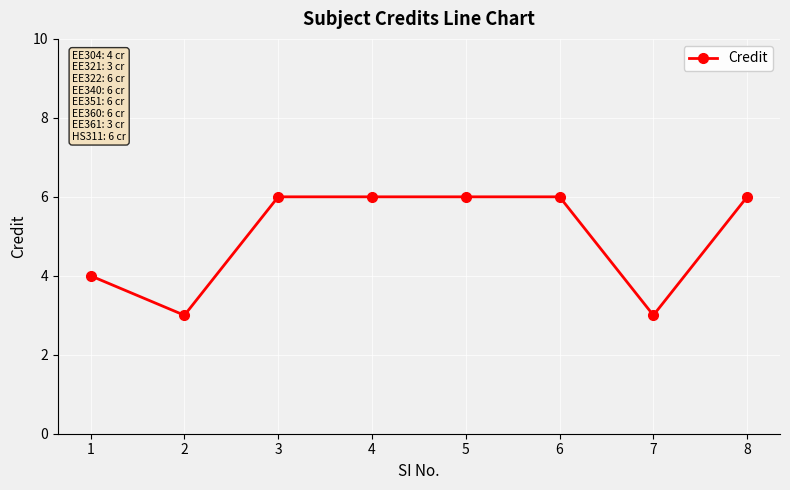

Reading right to left, extract all data points from this chart.

8=6	7=3	6=6	5=6	4=6	3=6	2=3	1=4